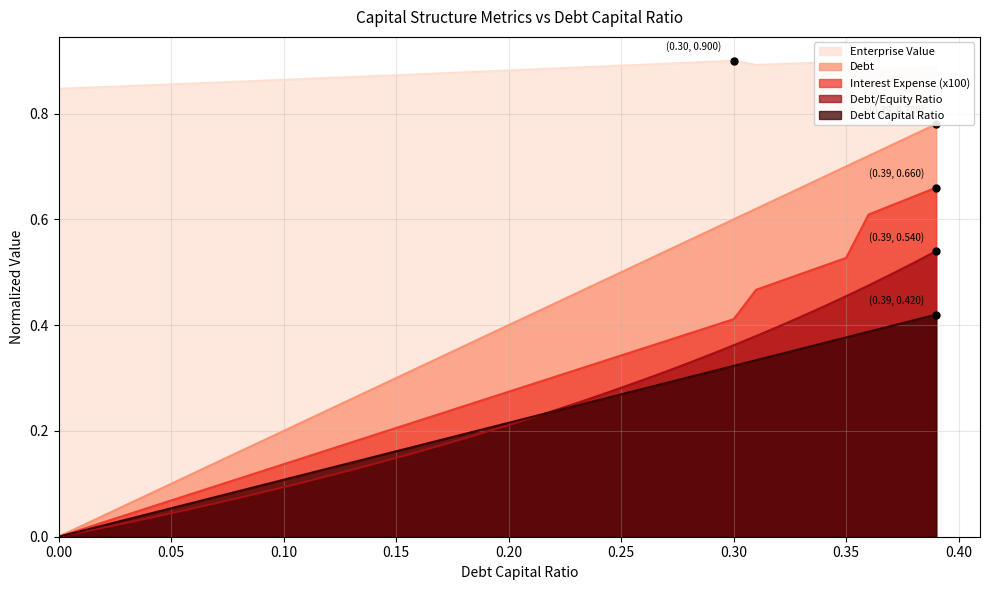

The value of debt at 24 is 0.3. True or false?

True